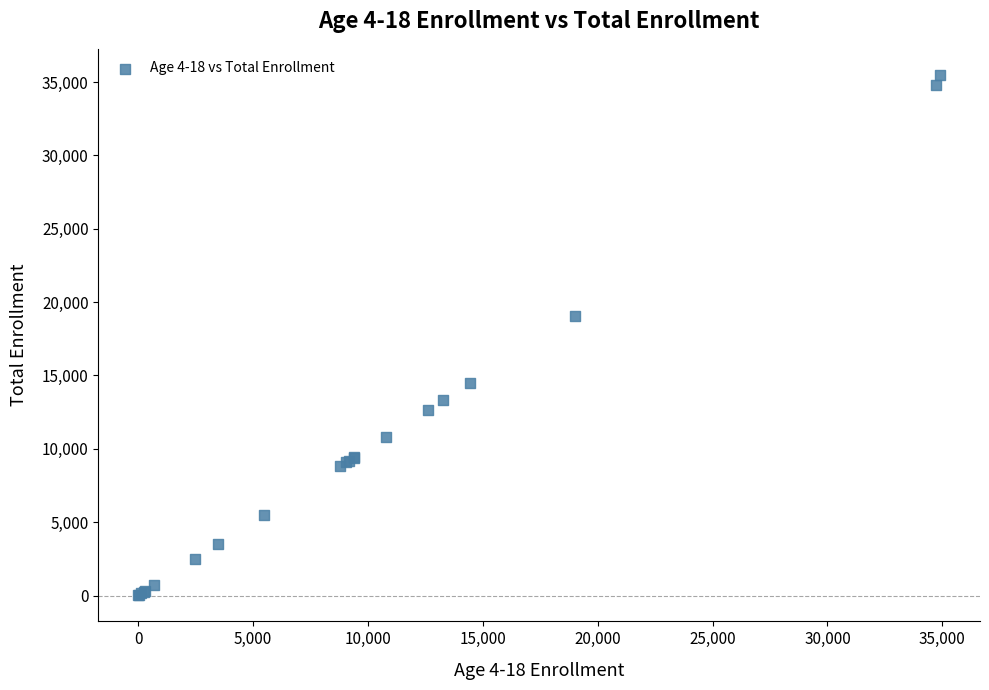

What Y value in the scatter plot is closest to 17752?

19069